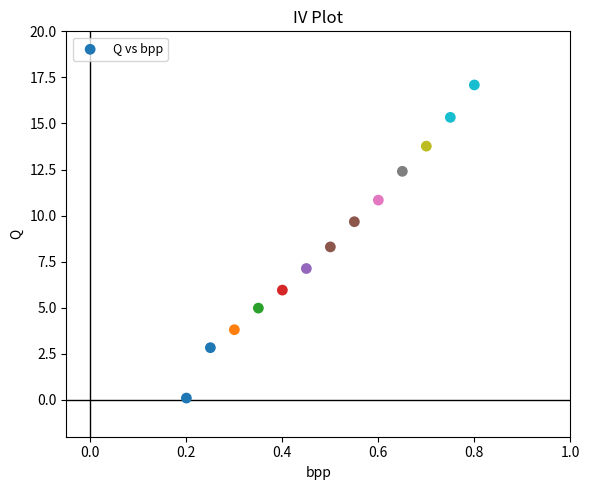

What is the range of X values (max minus min)?

0.6